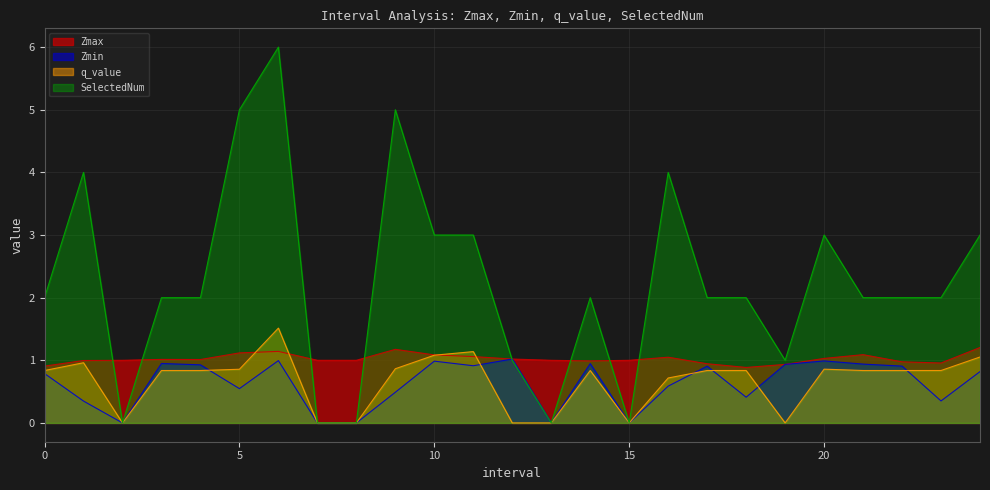

True or false: q_value and SelectedNum cross at least once.

False